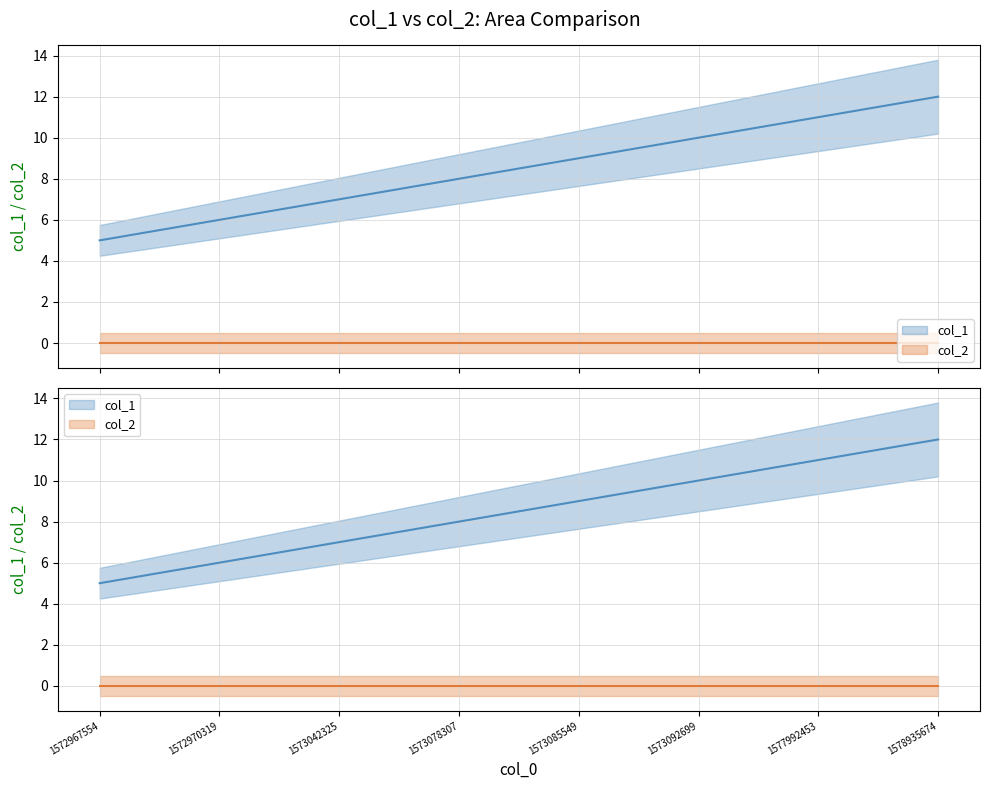

True or false: col_1 and col_2 intersect in this chart.

False